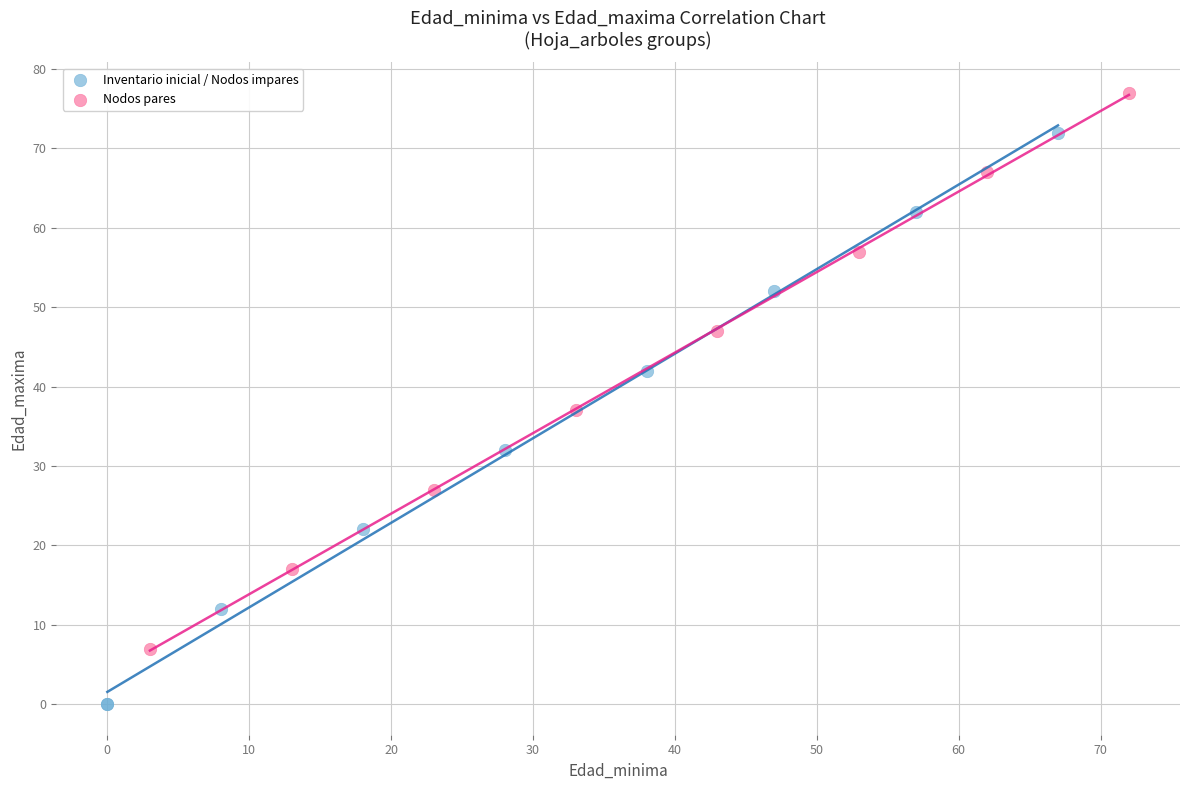

What are all the series names shown in the legend?

Inventario inicial / Nodos impares, Nodos pares